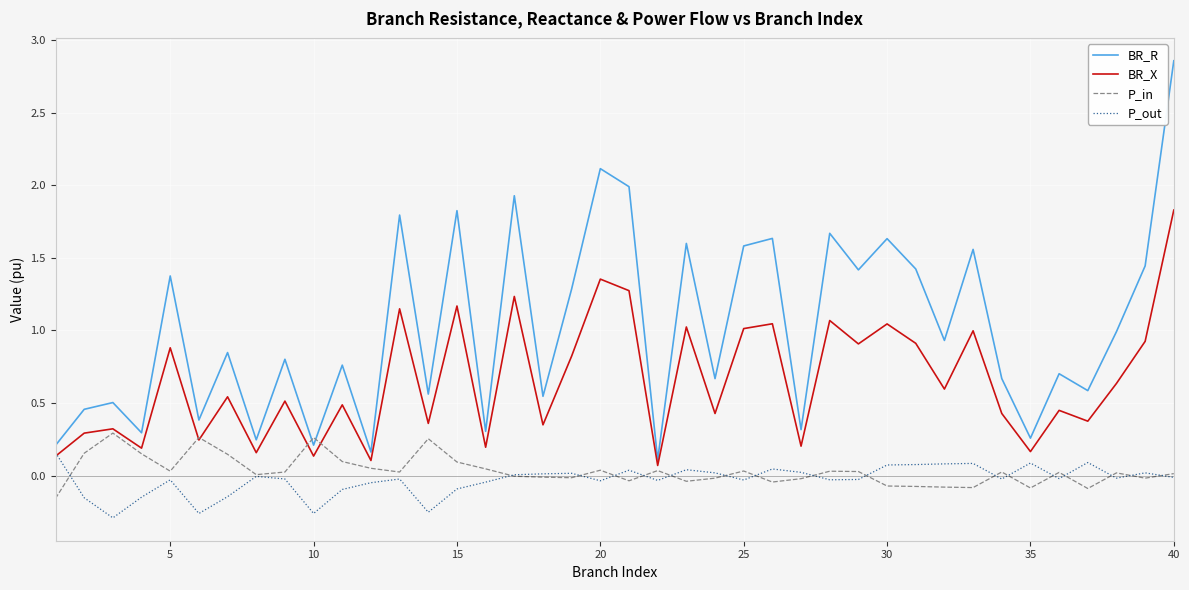

Which series has the widest spread of values?

BR_R